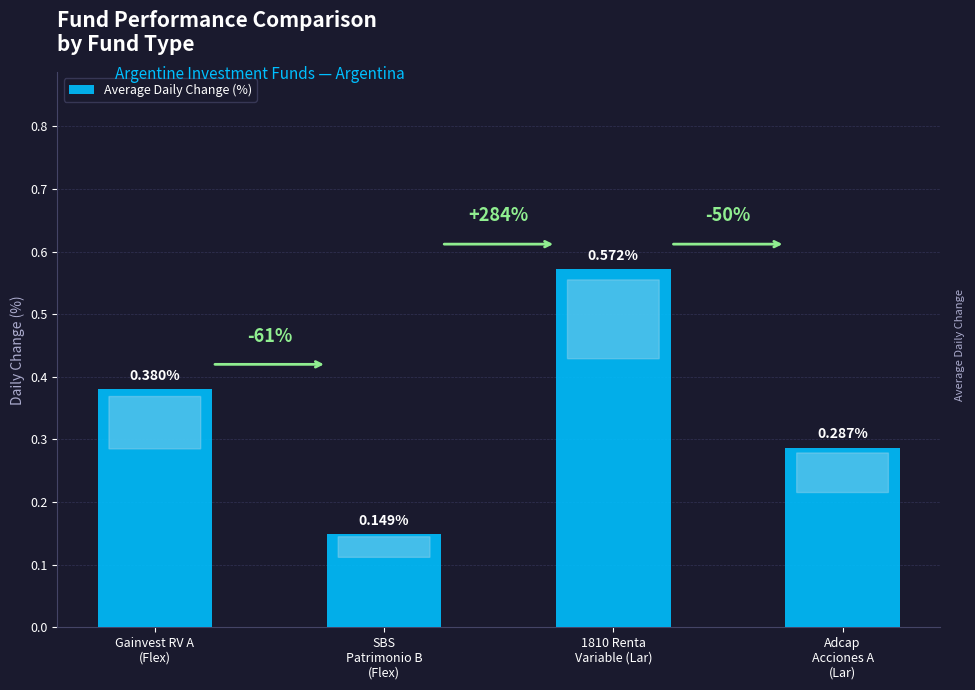

What is the sum of all values?

1.4